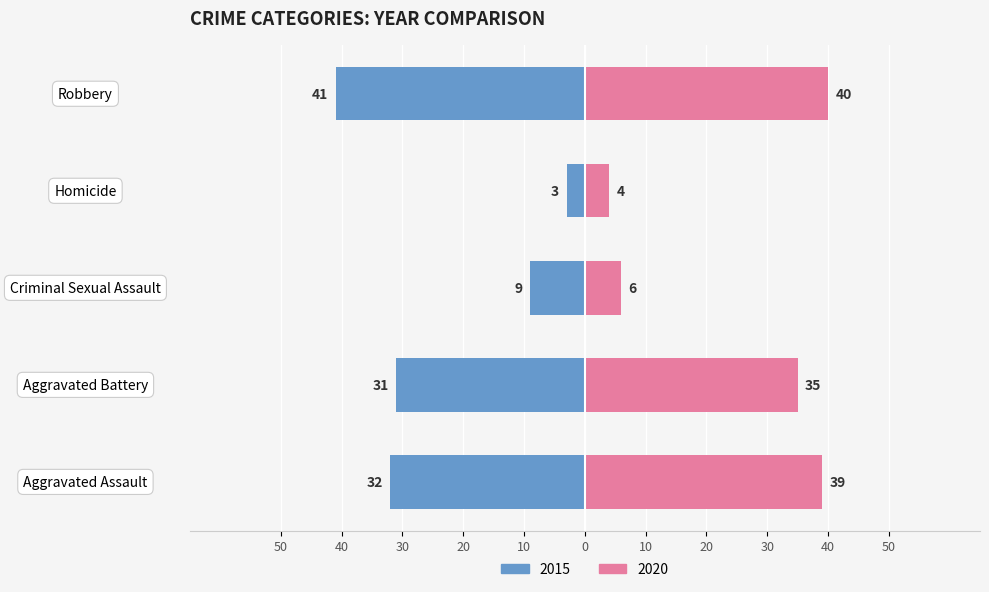

The value of 2020 at Homicide is 6. True or false?

False